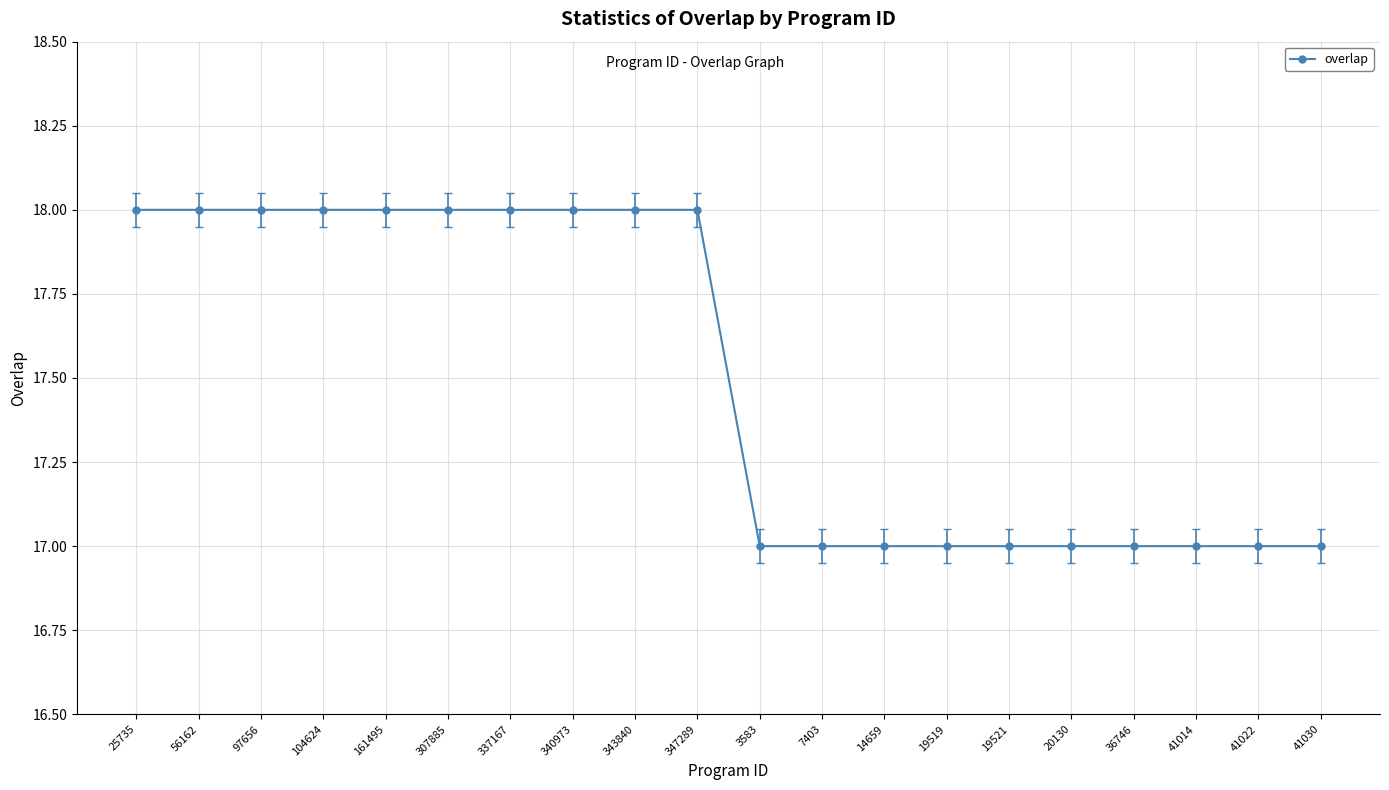

How many lines are shown in the chart?

1